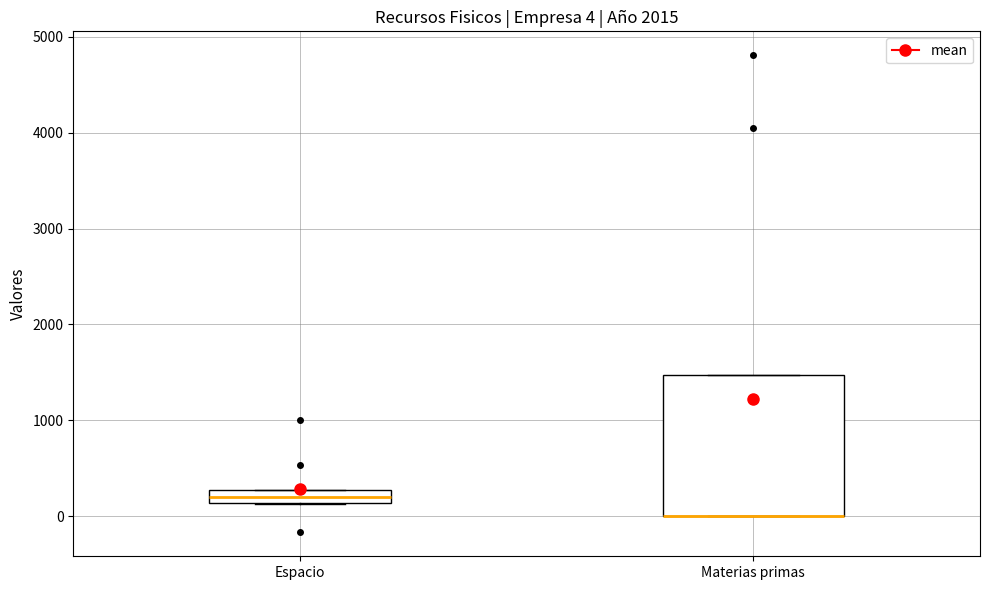

Comparing the boxes themselves (not the whiskers), which one is the tallest?

Materias primas